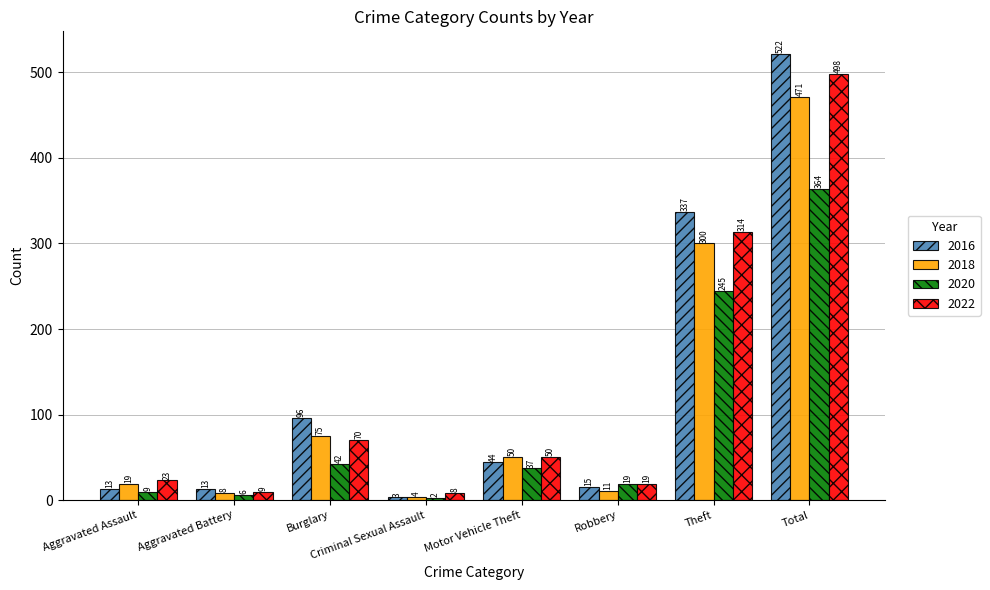

The value of 2020 at Criminal Sexual Assault is 2. True or false?

True